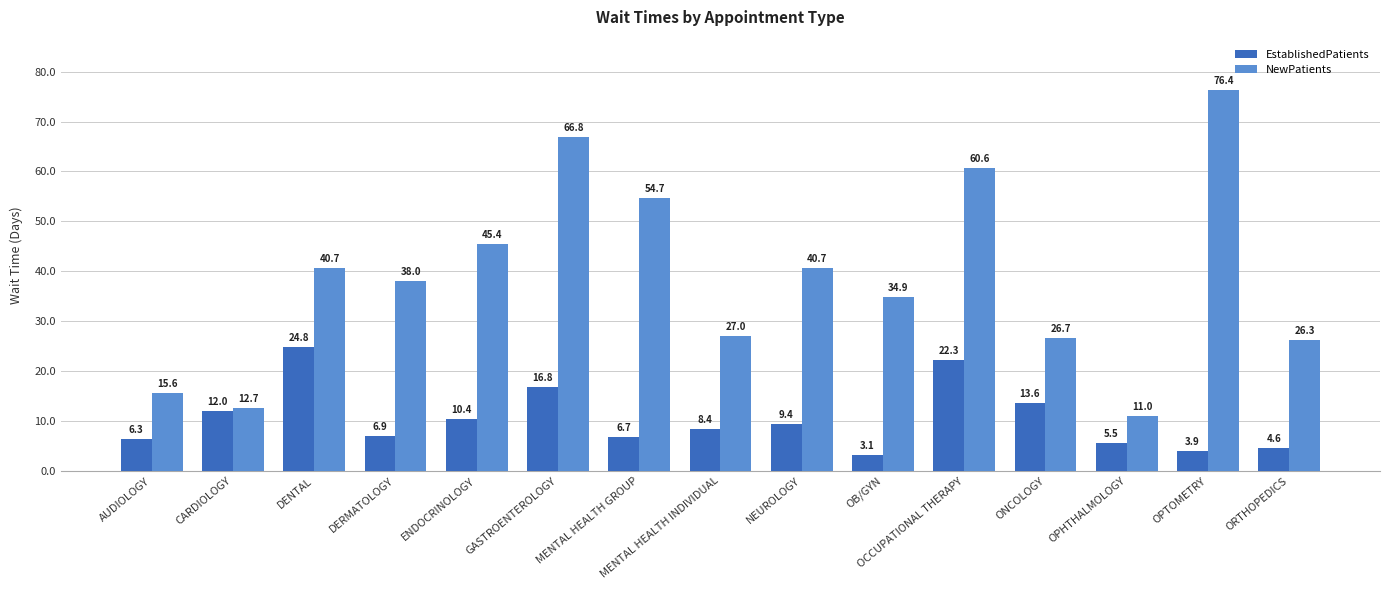

What is the sum of the EstablishedPatients values at ONCOLOGY and DERMATOLOGY?

20.5